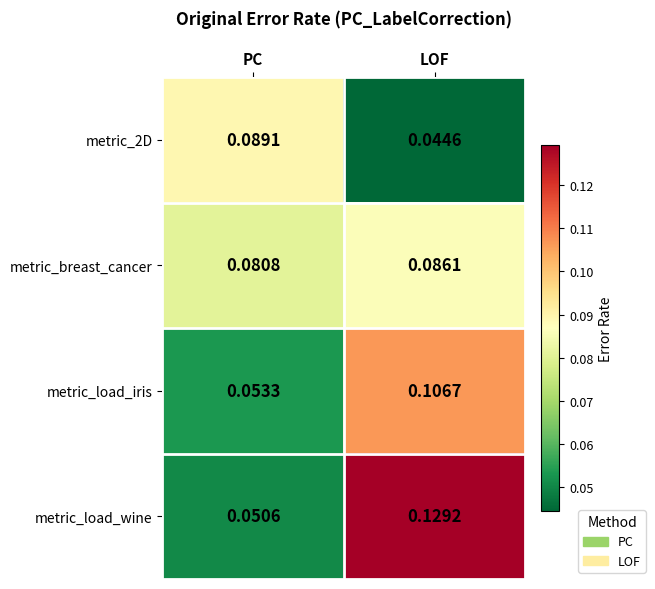

Which series changed the most between PC and LOF?

metric_load_wine